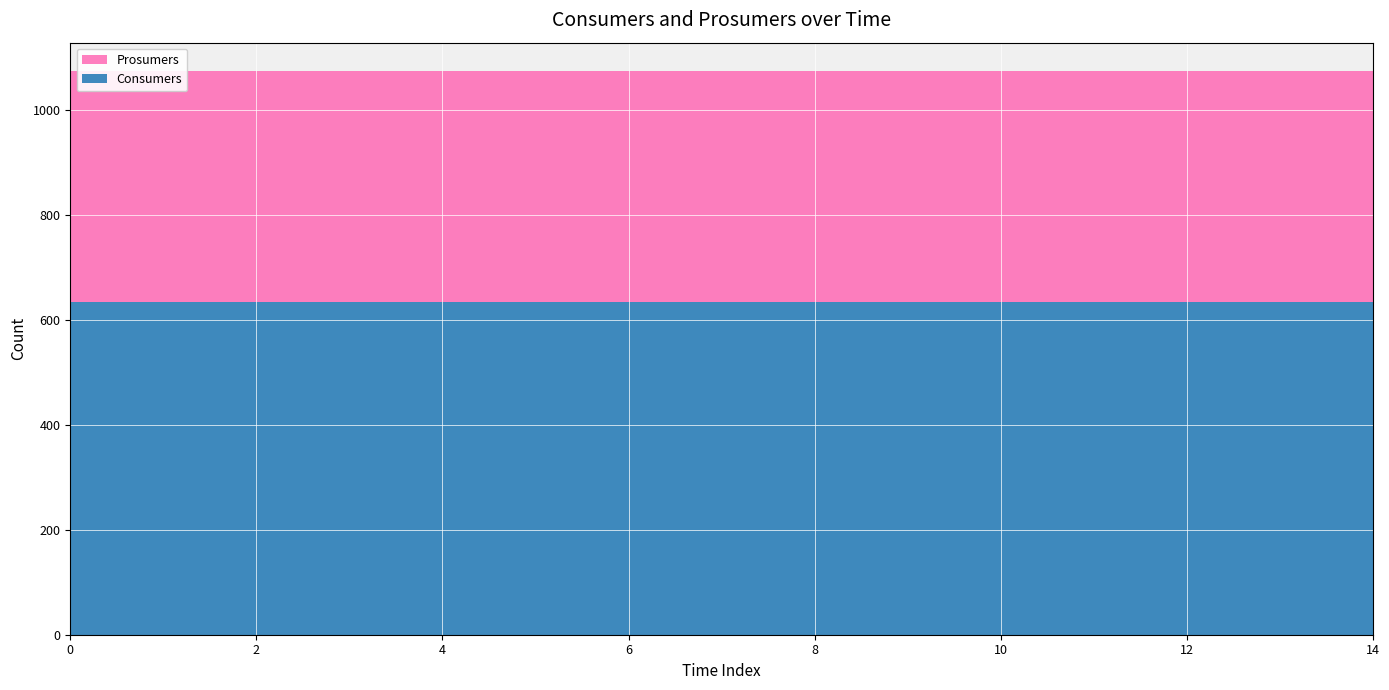

Reading right to left, what are all the values shown in this chart?

Consumers: 635	635	635	635	635	635	635	635	635	635	635	635	635	635	635
Prosumers: 440	440	440	440	440	440	440	440	440	440	440	440	440	440	440